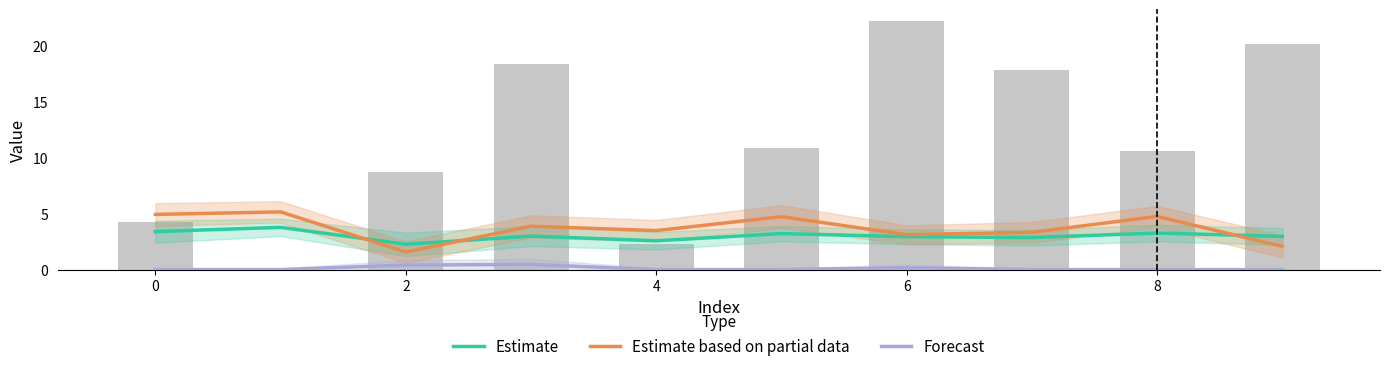

What is the label of the 8th bar from the right?

2